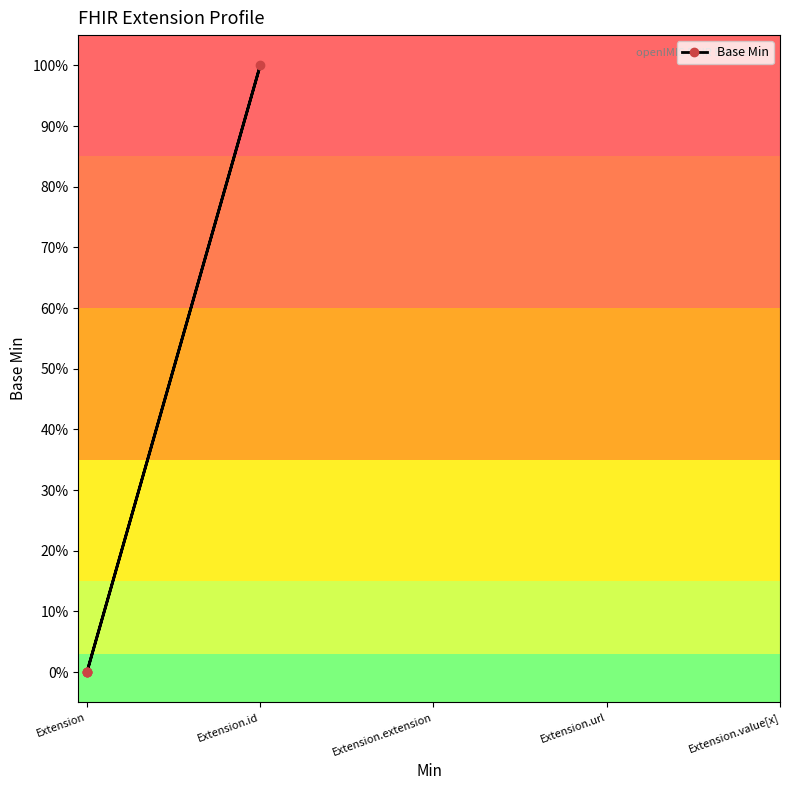

What is the change in value from Extension.extension to Extension.url?

+1